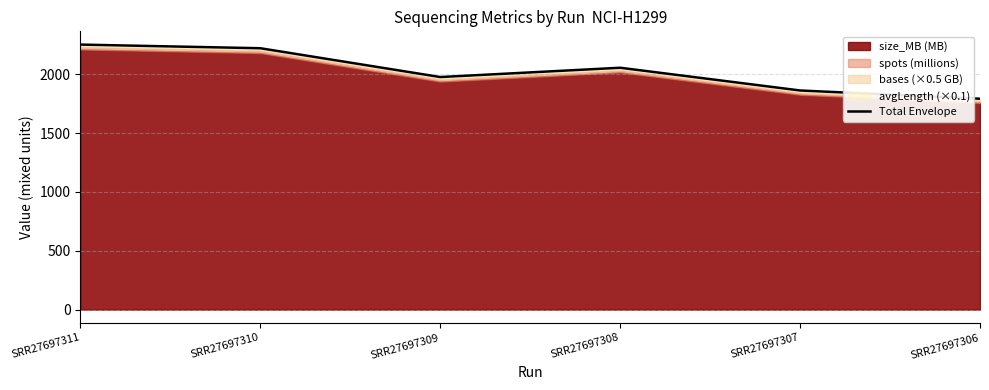

Which category has the lowest value across all series?

SRR27697306